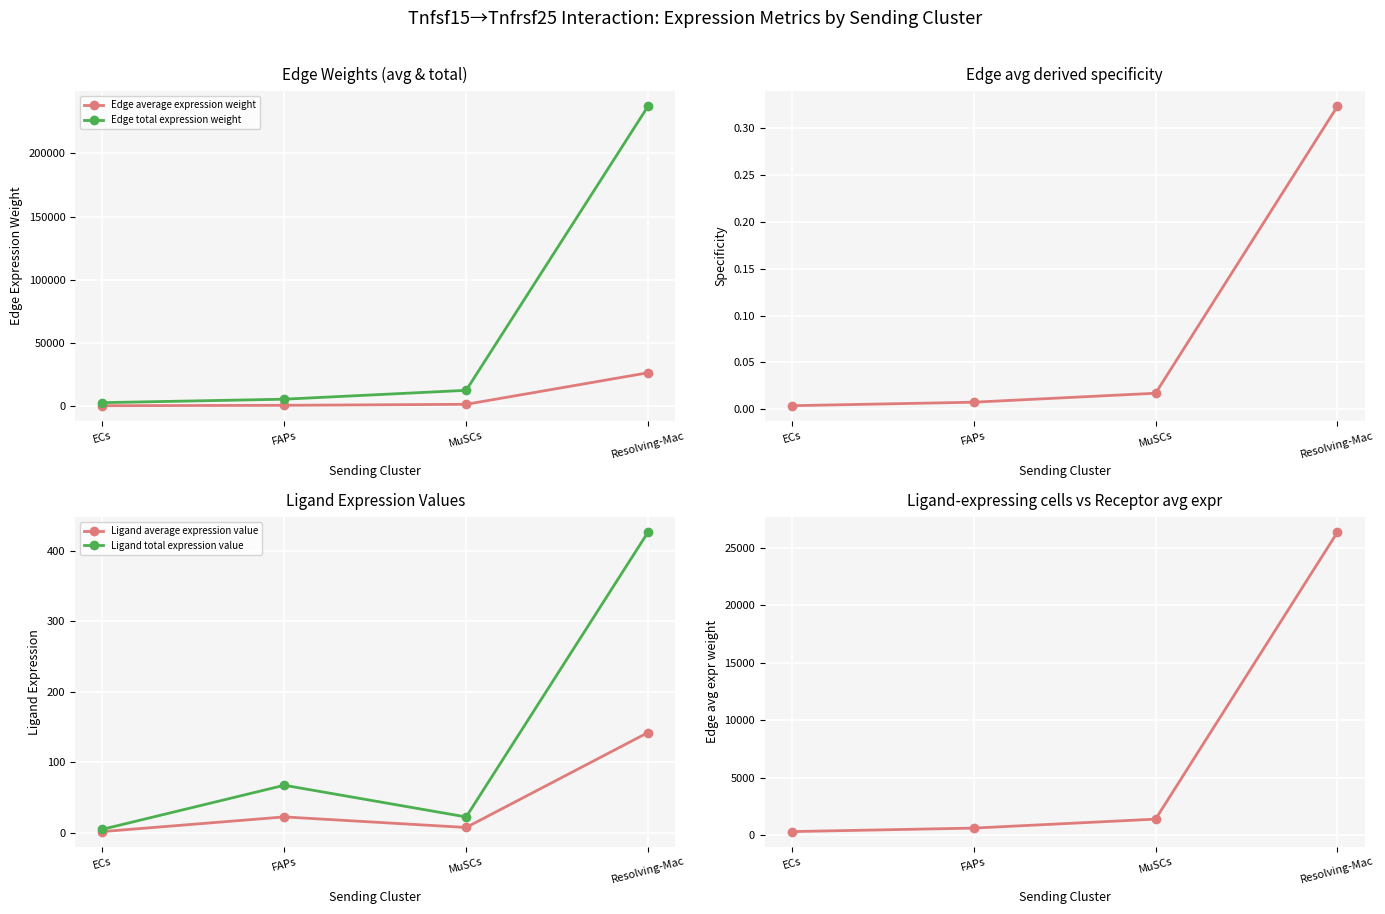

Where does the Ligand total expression value series first go above 67?

FAPs